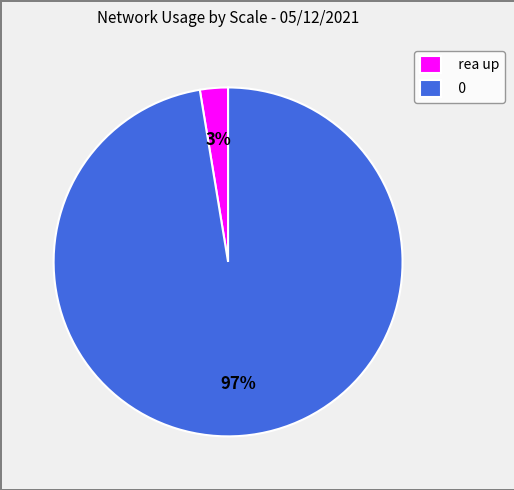

How many segments does this pie chart have?

2